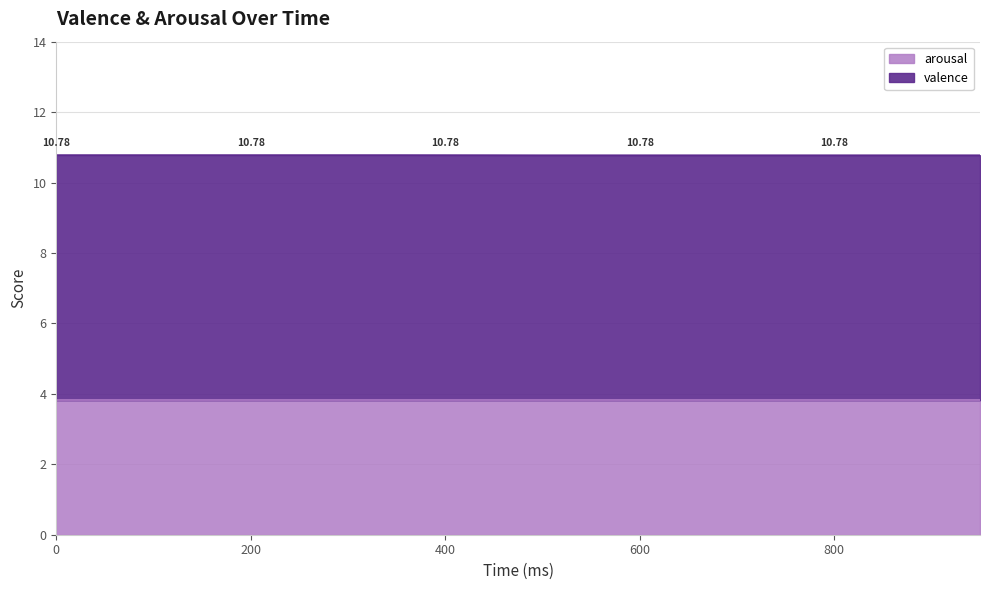

What is the total value across all series at 0?

10.8